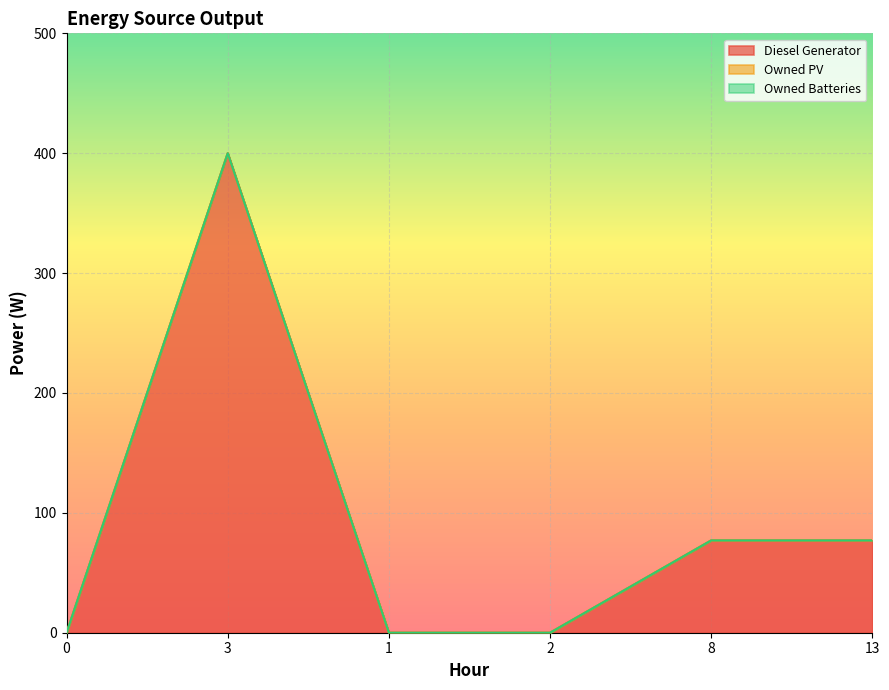

Reading right to left, transcribe all the data shown in this chart.

Diesel Generator: 77.0	77.0	0.0	0.0	400.0	0.0
Owned PV: 0.0	0.0	0.0	0.0	0.0	0.0
Owned Batteries: 0.0	0.0	0.0	0.0	0.0	0.0